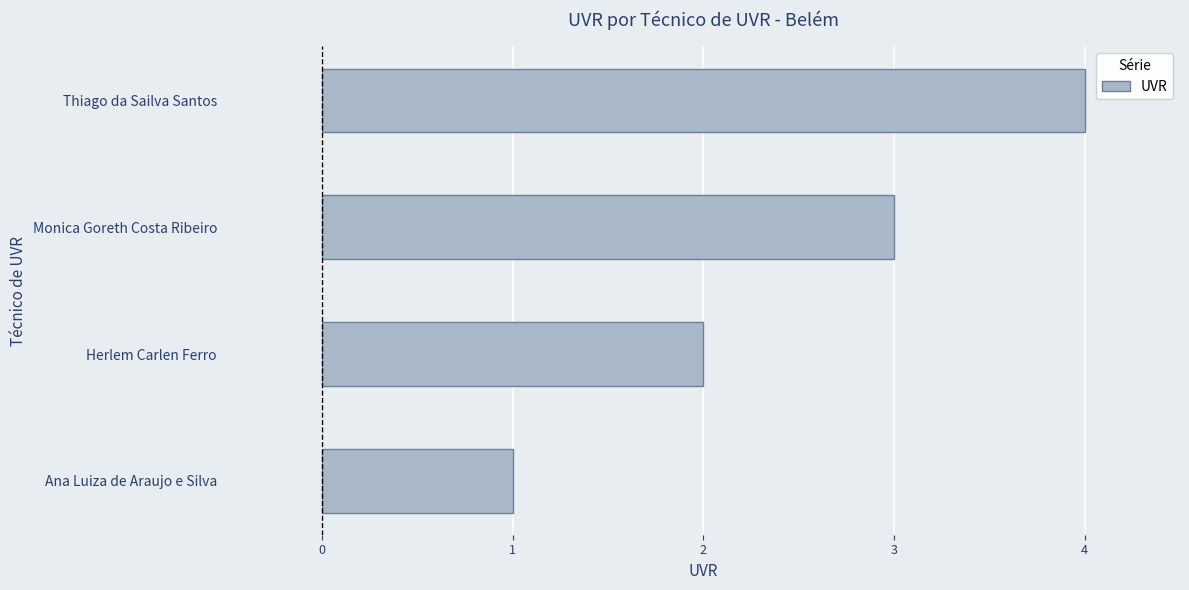

True or false: the data shows 1 at Herlem Carlen Ferro.

False